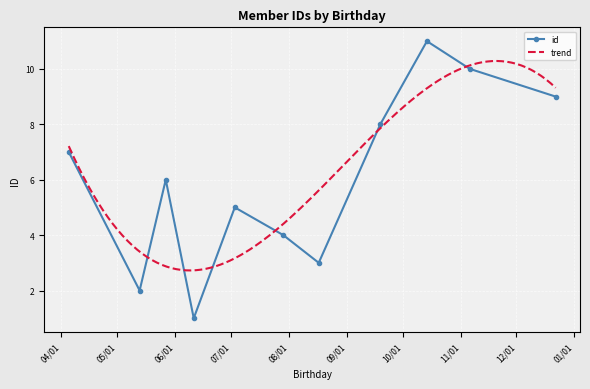

Where is the data nearest to the value 6?

05/27/2020